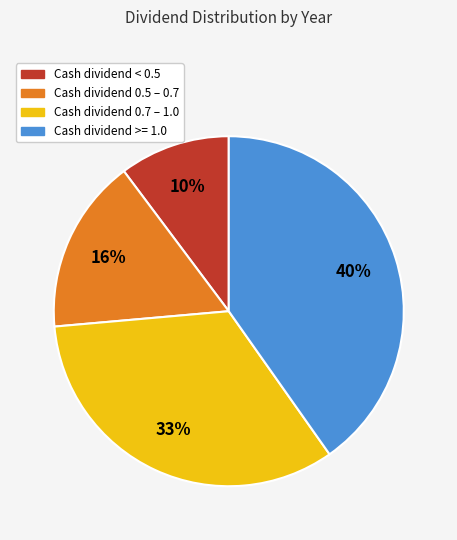

Is there a majority slice in this chart?

No